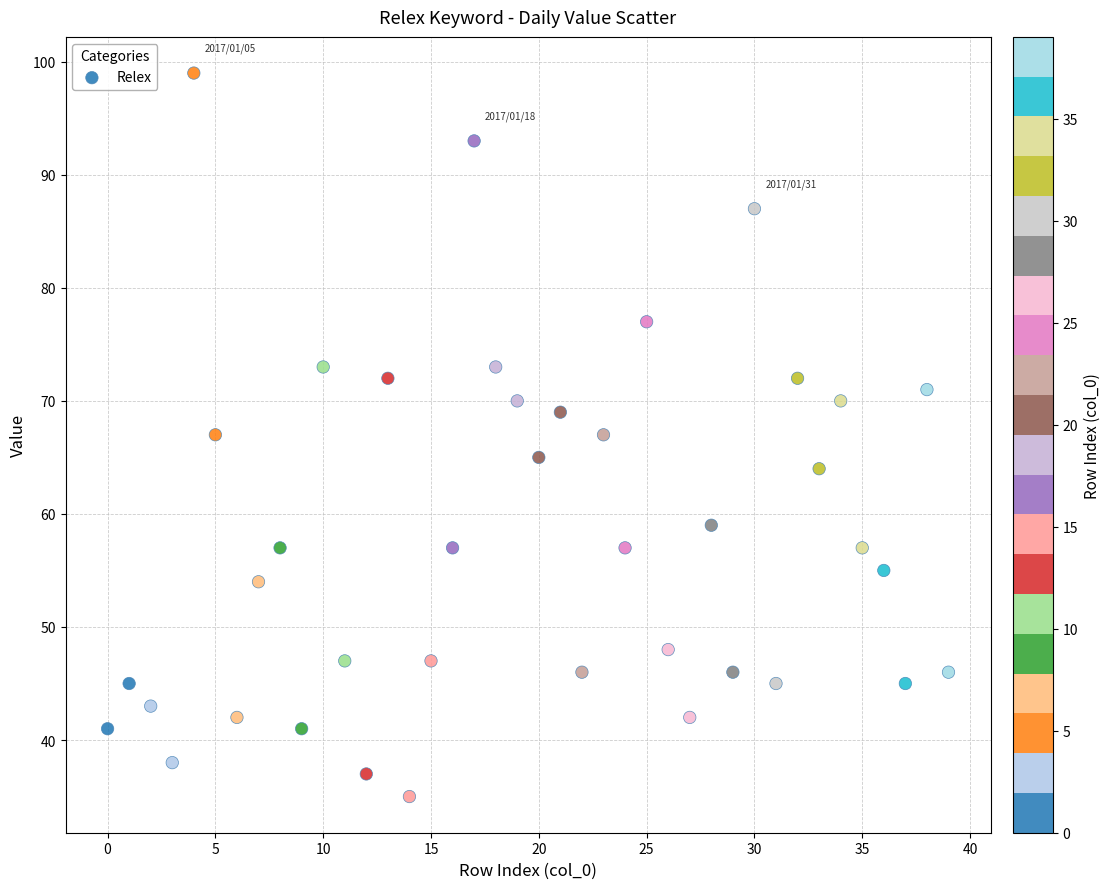

What is the range of Y values (max minus min)?

64